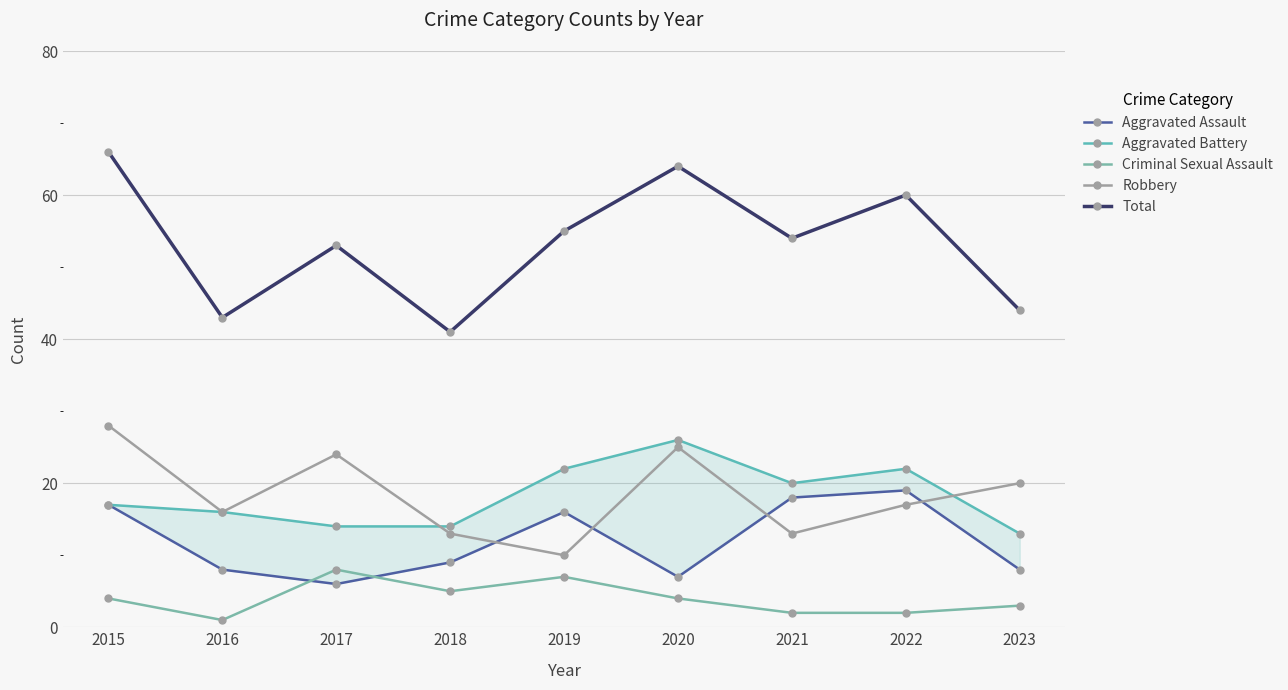

Is this an area chart (filled region under the line)?

No